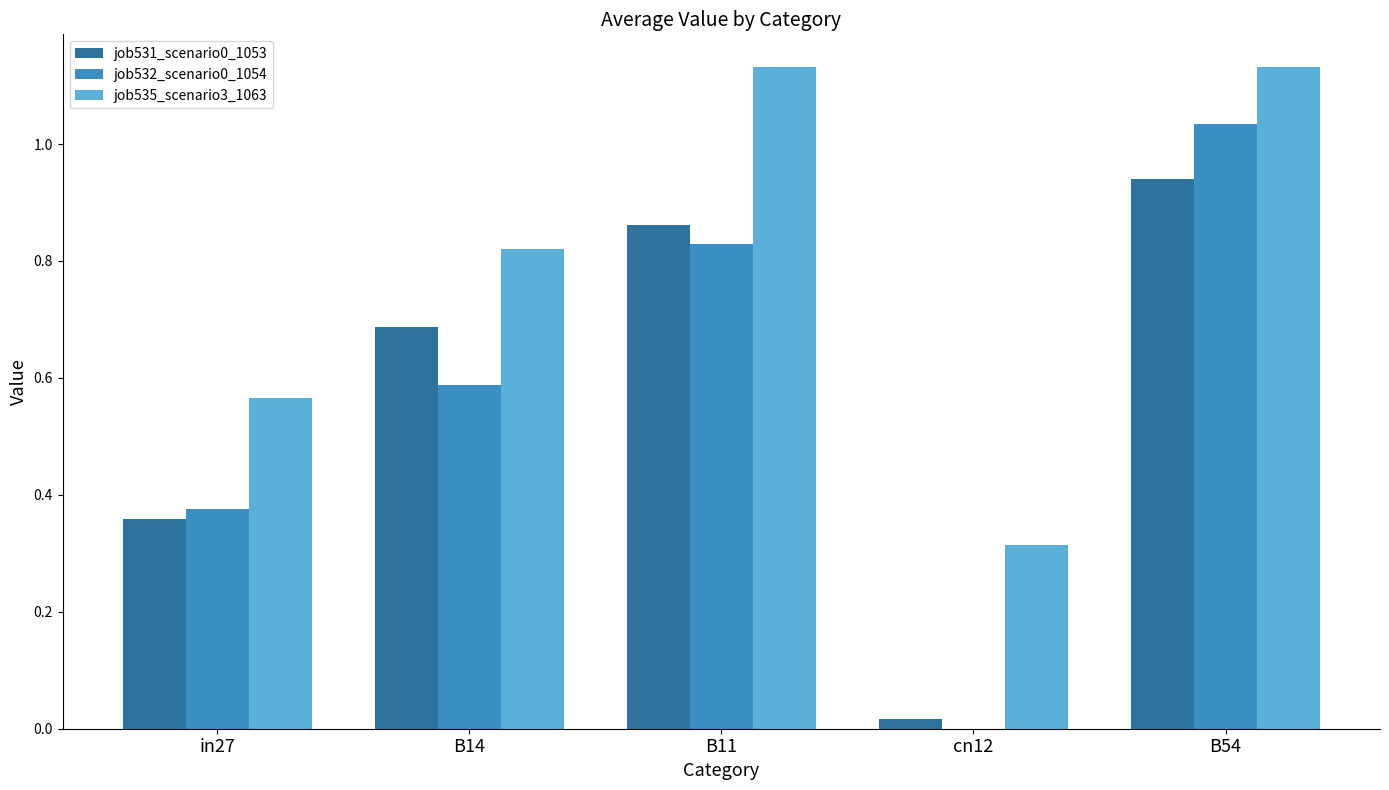

Is it true that job532_scenario0_1054 equals -0.7 at cn12?

False